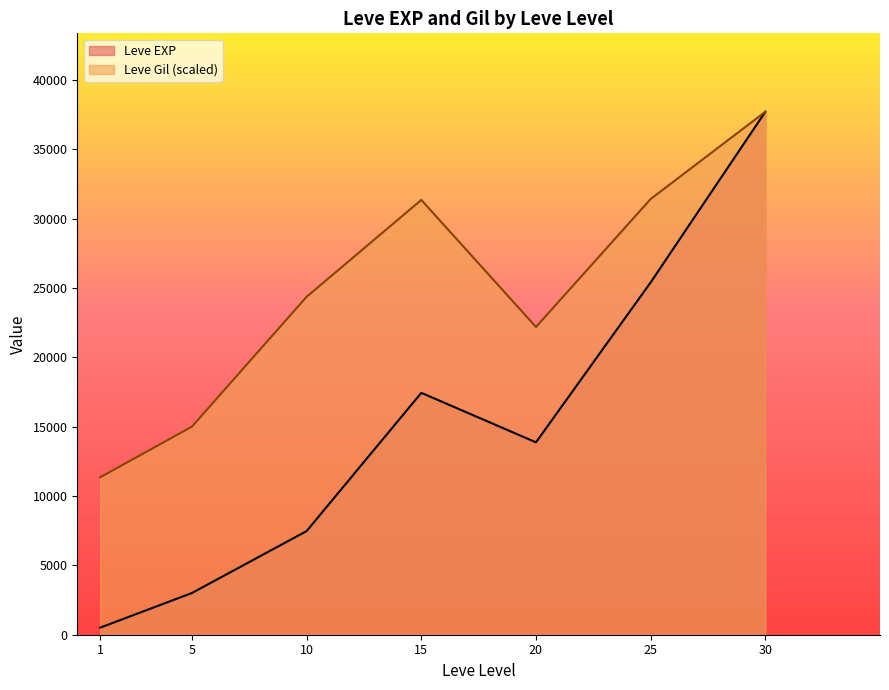

What is the sum of the Leve Gil values at 30 and 10?

605